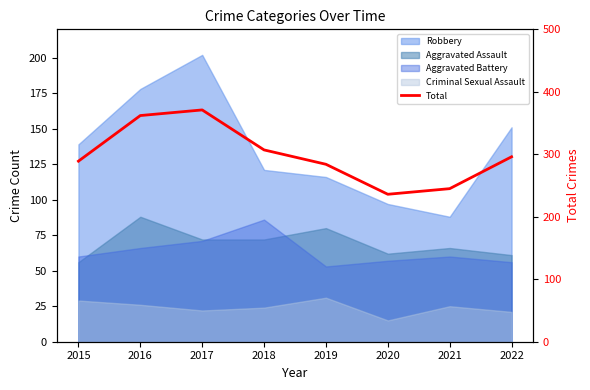

What is the difference between the maximum and minimum values?

135